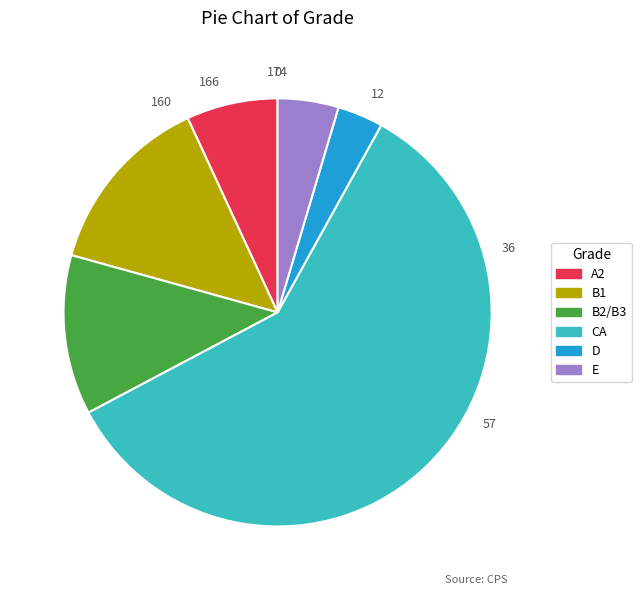

Is it true that CA is 47% of the pie?

False